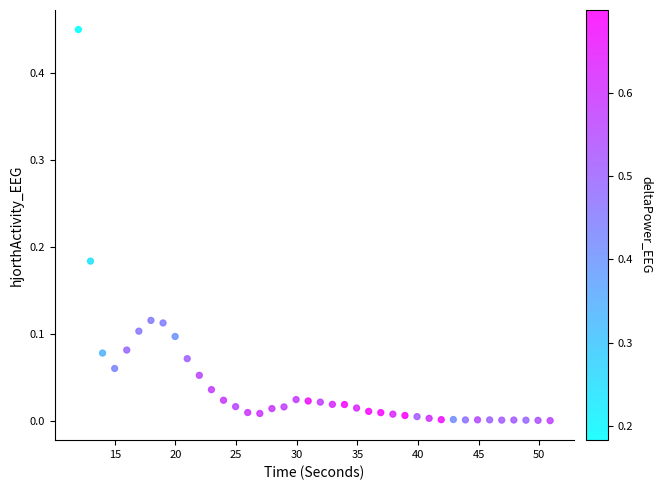

What is the range of X values (max minus min)?

38.9